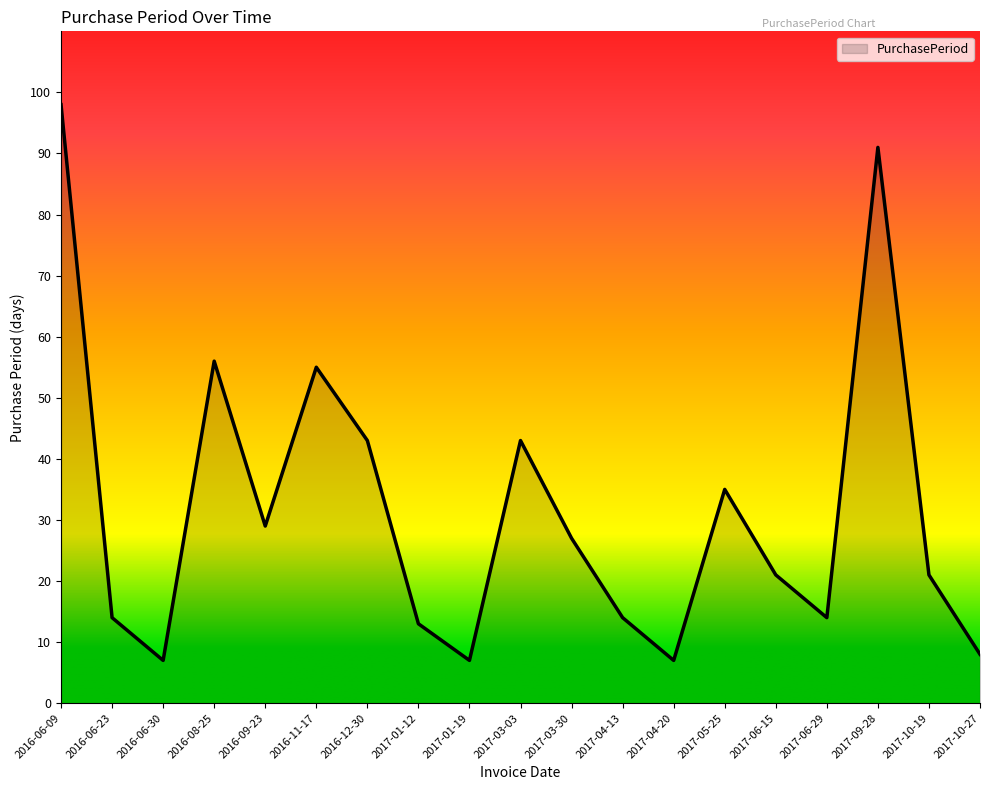

What is the maximum value shown in the chart?

98